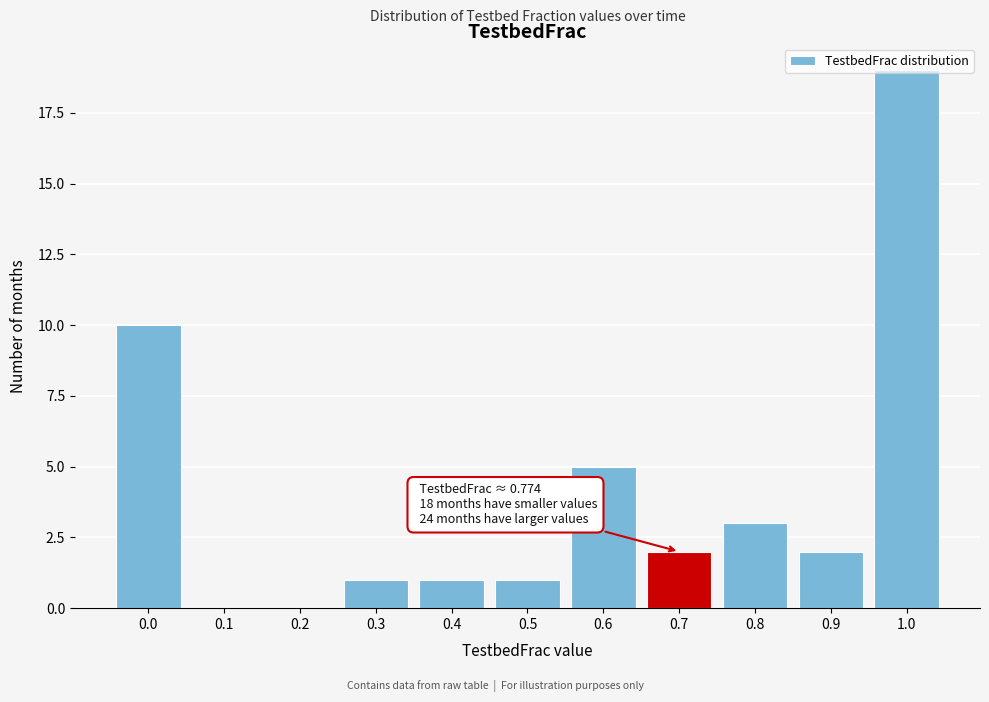

Between 1.0 and 0.3, which is larger?

1.0